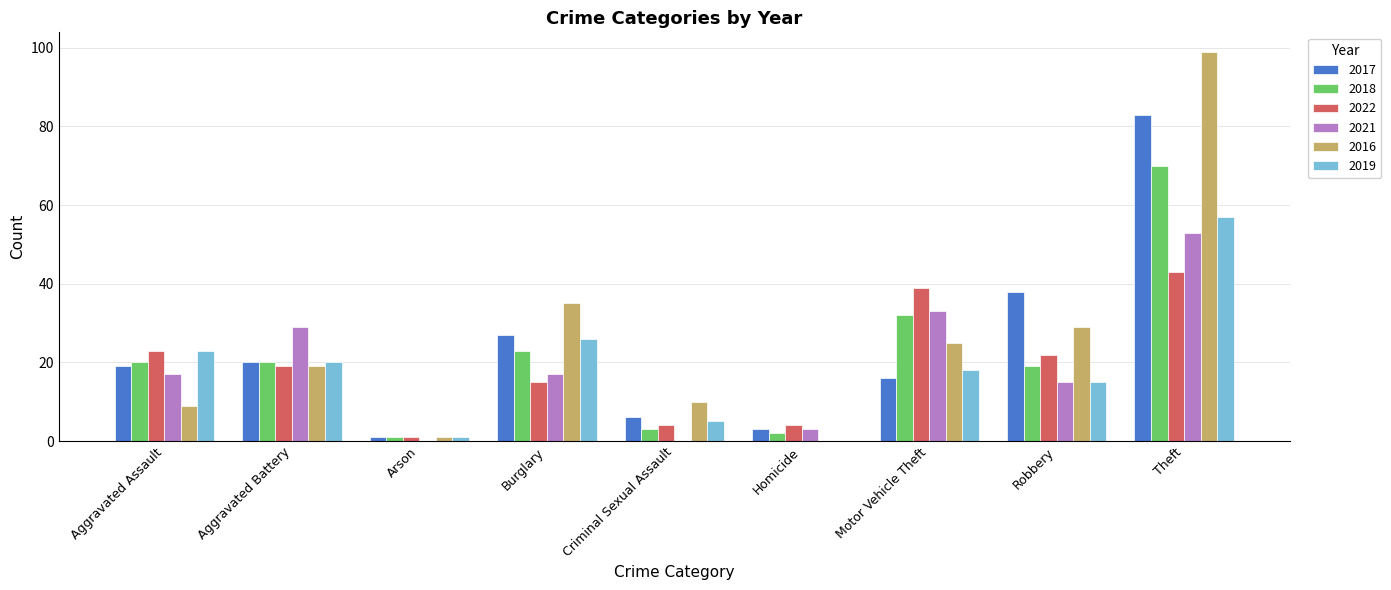

What is the sum of all 2017 values?

213